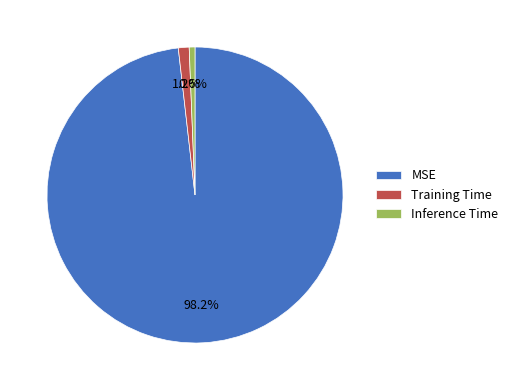

Combined, do Inference Time and MSE account for over 50%?

Yes